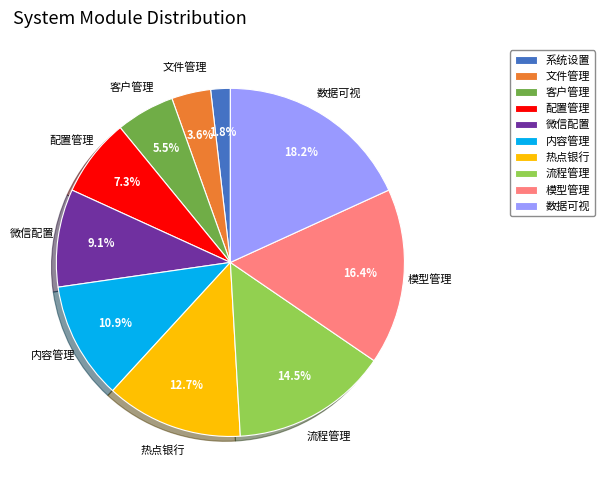

Between 流程管理 and 热点银行, which is larger?

流程管理